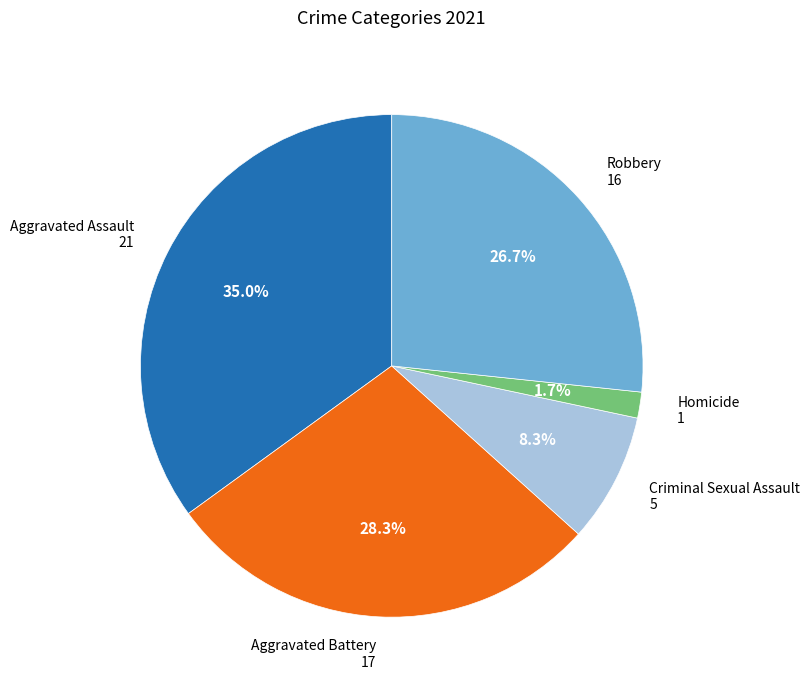

Does any single category account for the majority?

No